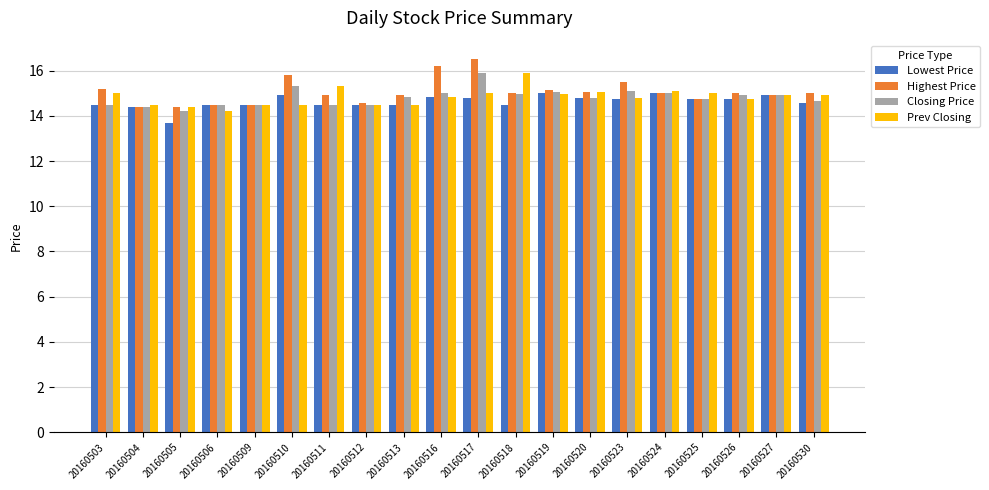

What value does the Prev Closing series have at 20160512?

14.5